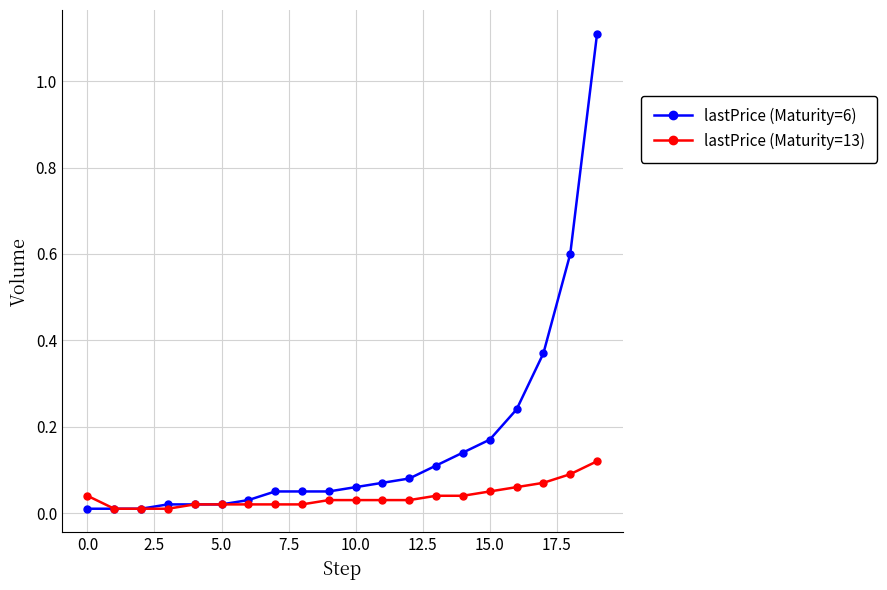

What is the greatest value displayed?

1.1